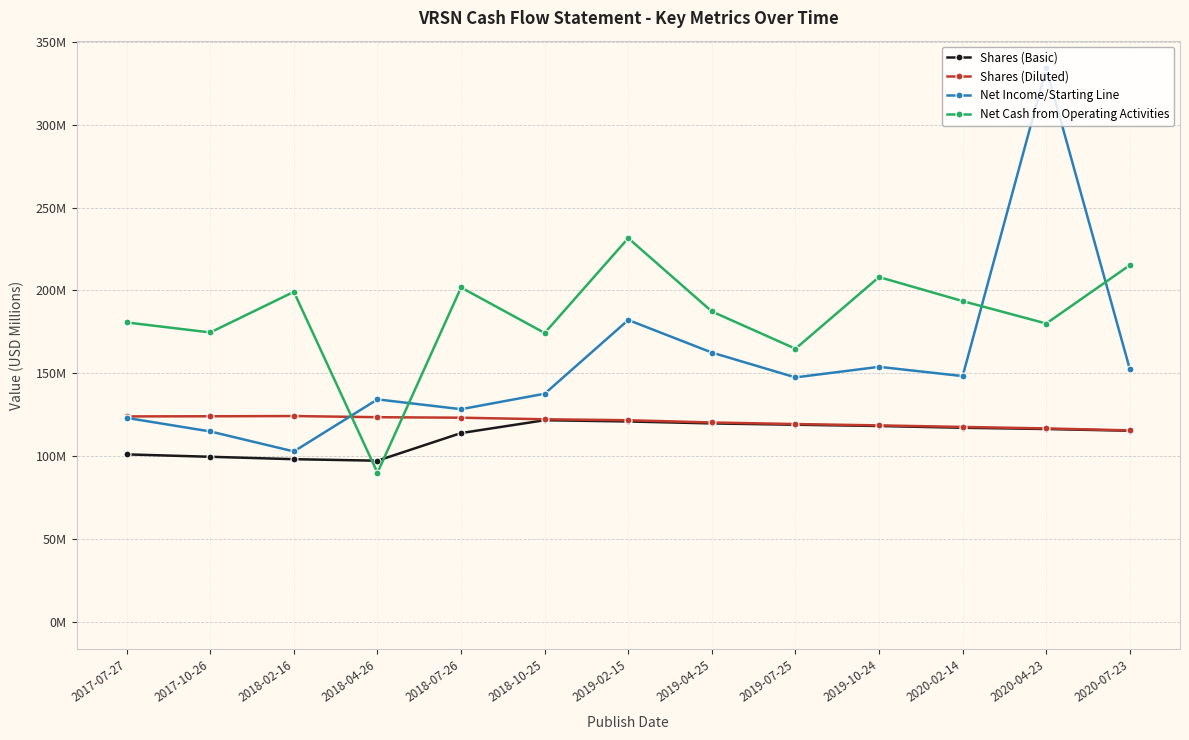

Where do Shares (Diluted) and Net Cash from Operating Activities first cross each other?

2018-02-16 and 2018-04-26